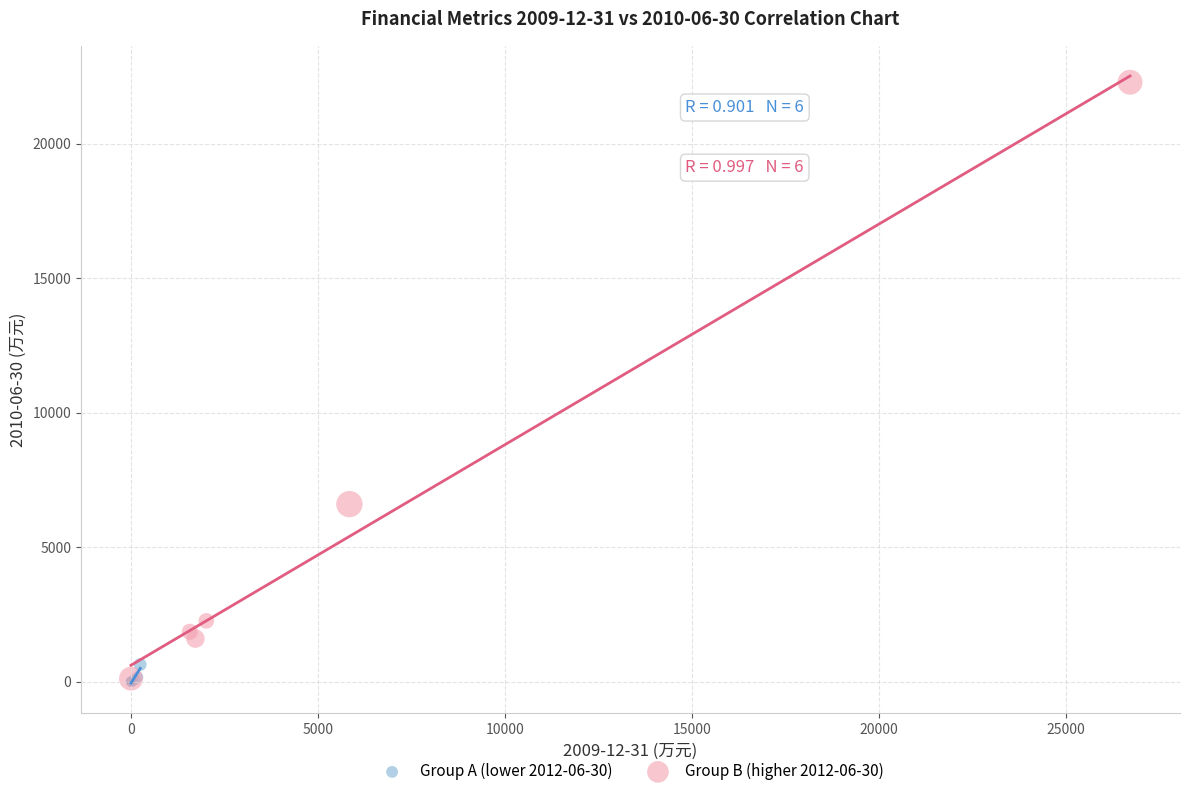

Which series has the widest spread of Y values?

Group B (higher 2012-06-30)